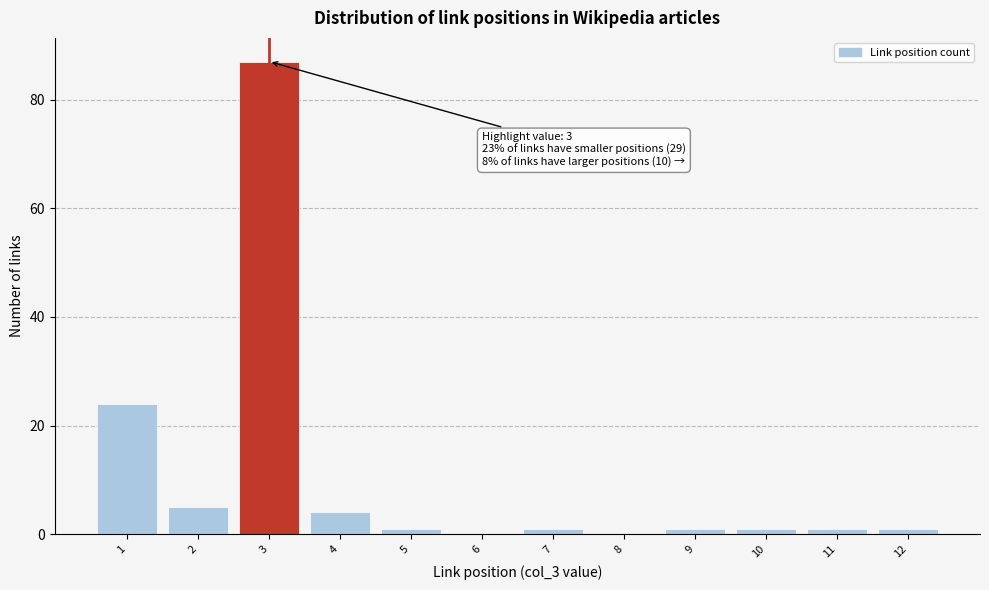

Which range on the x-axis has the tallest bar?

2.5 to 3.5